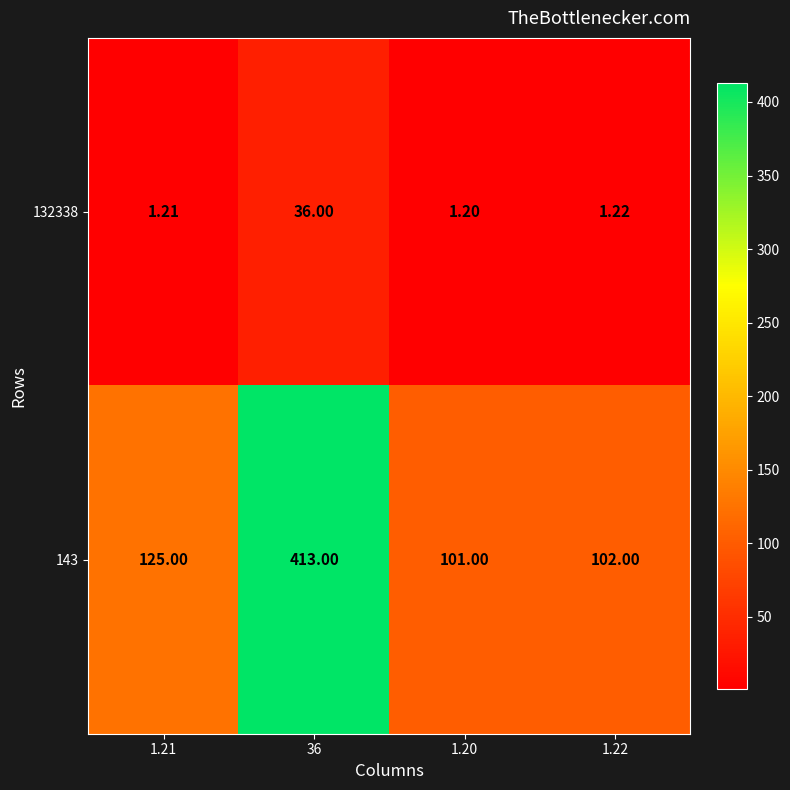

Is the value of 132338 at 36 greater than the value of 143 at 1.20?

No